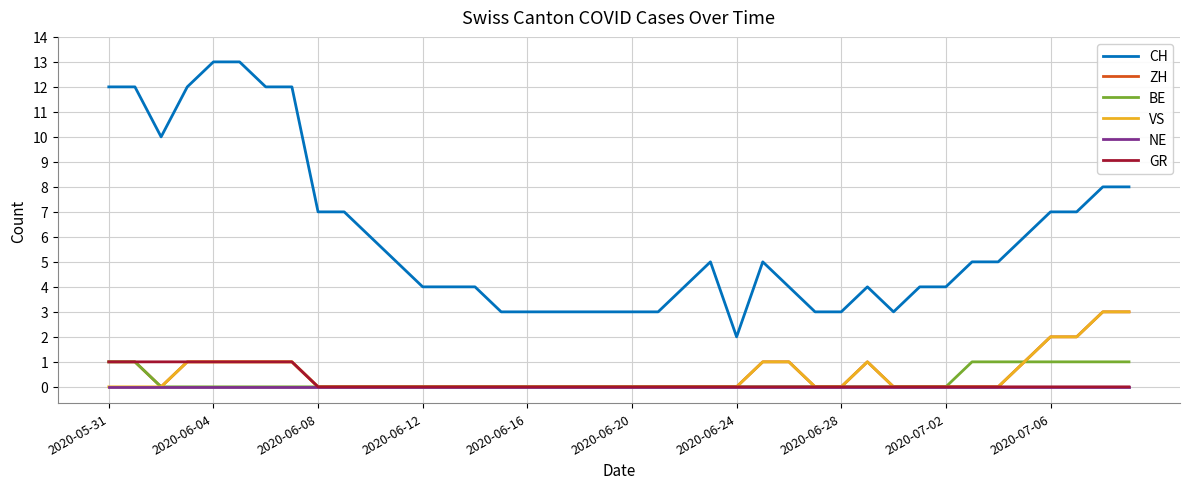

Which series has the largest range (max minus min)?

CH